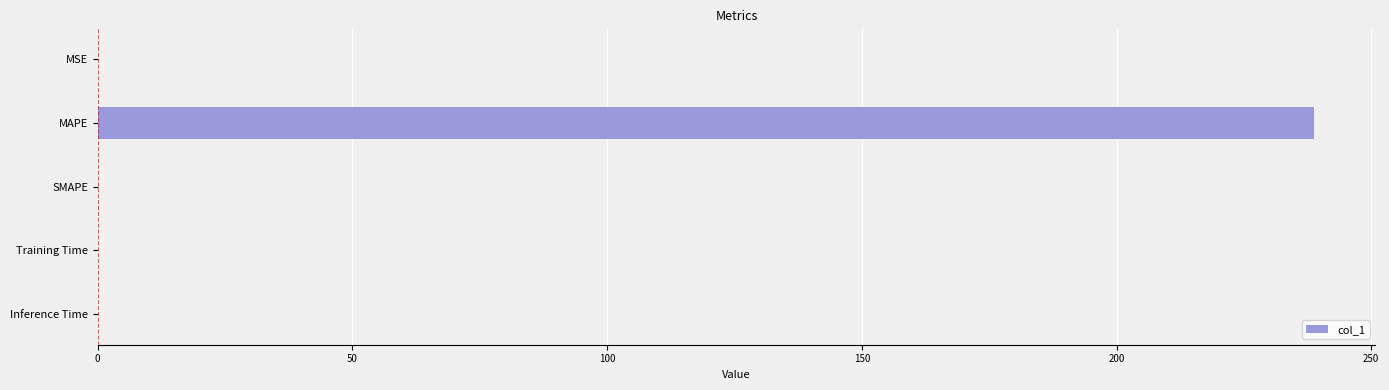

What is the sum of all values?

238.9